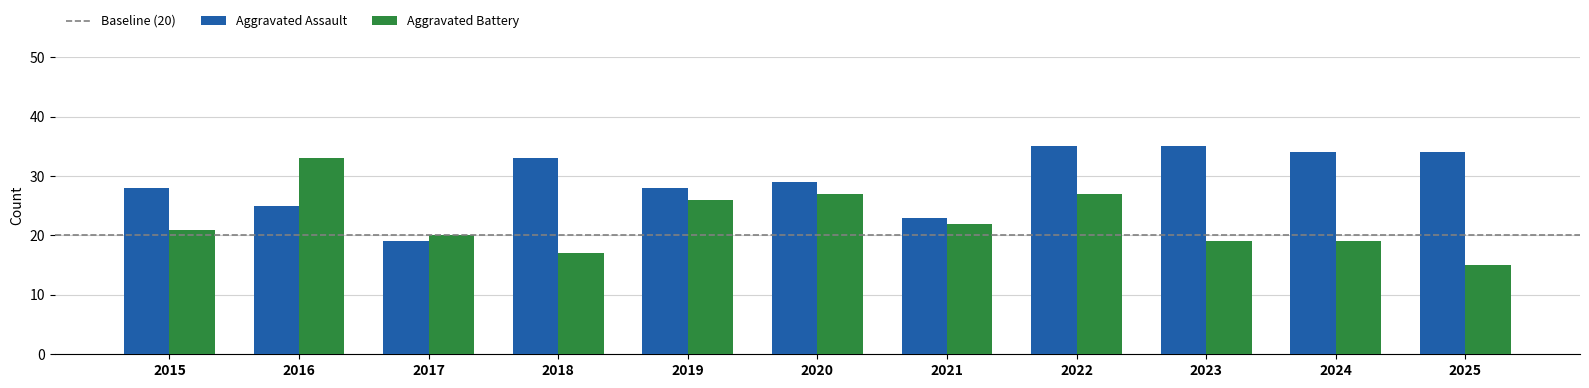

What is the value of the Aggravated Battery bar at the 6th from the left?

27